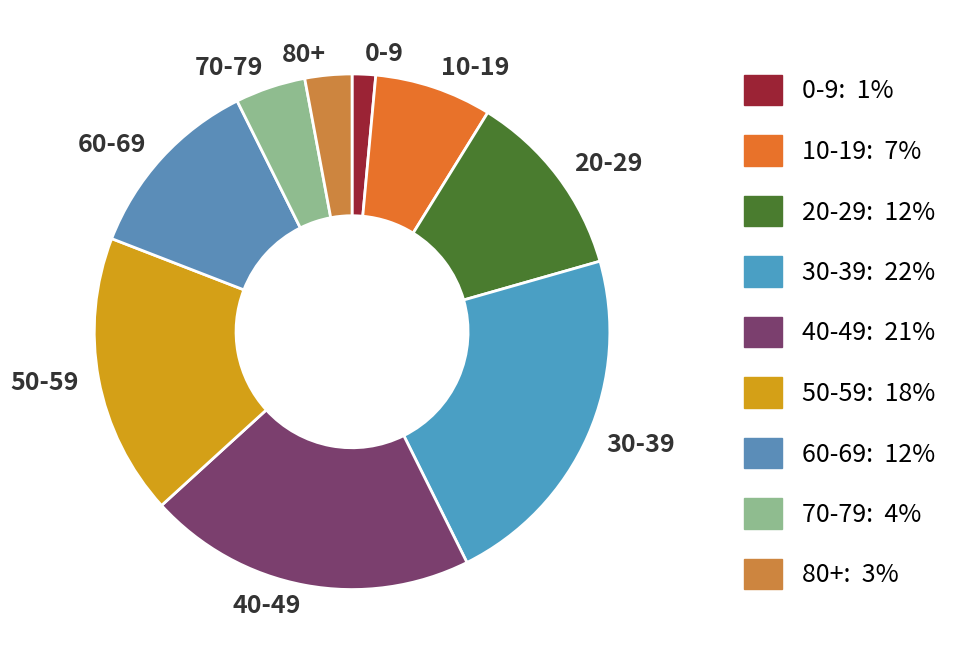

Does 20-29 represent more than half of the total?

No